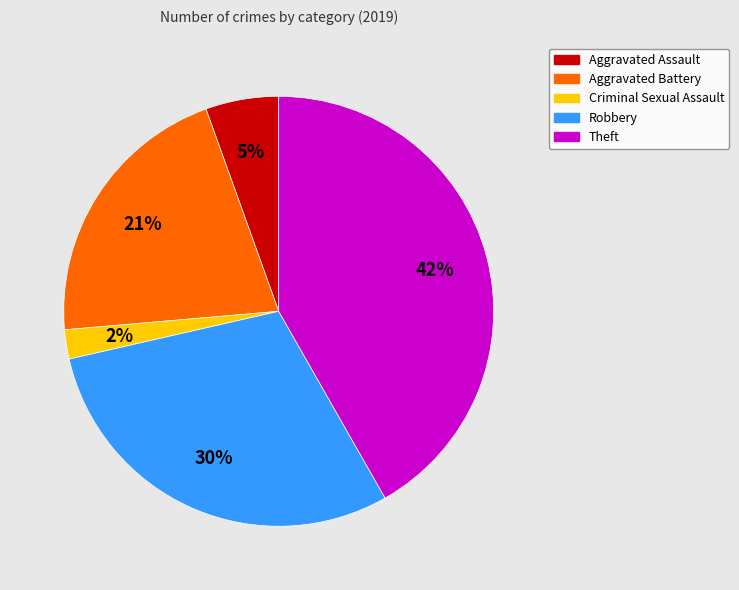

True or false: Criminal Sexual Assault accounts for 2% of the total.

True